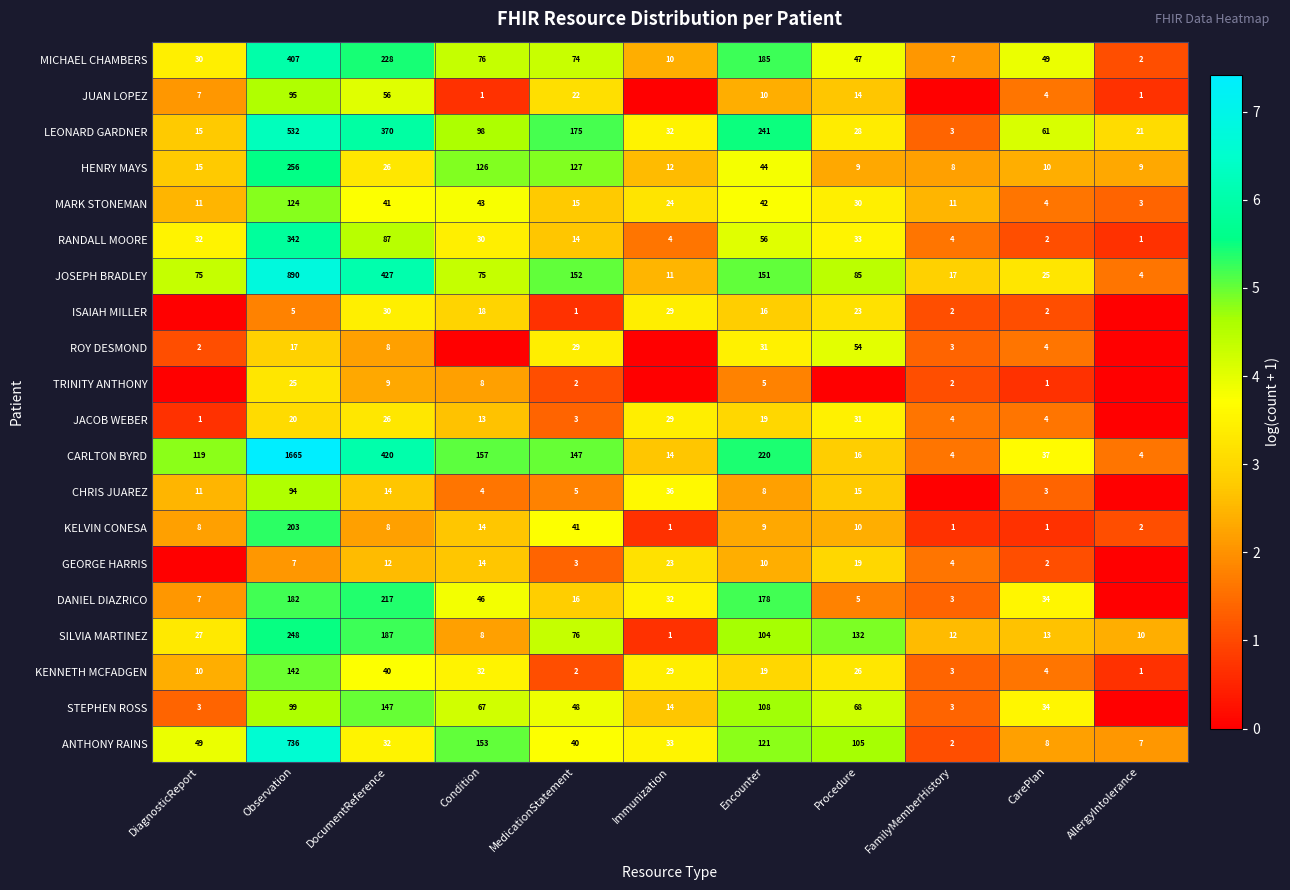

What is the difference between the second highest and second lowest values in the CARLTON BYRD series?

416